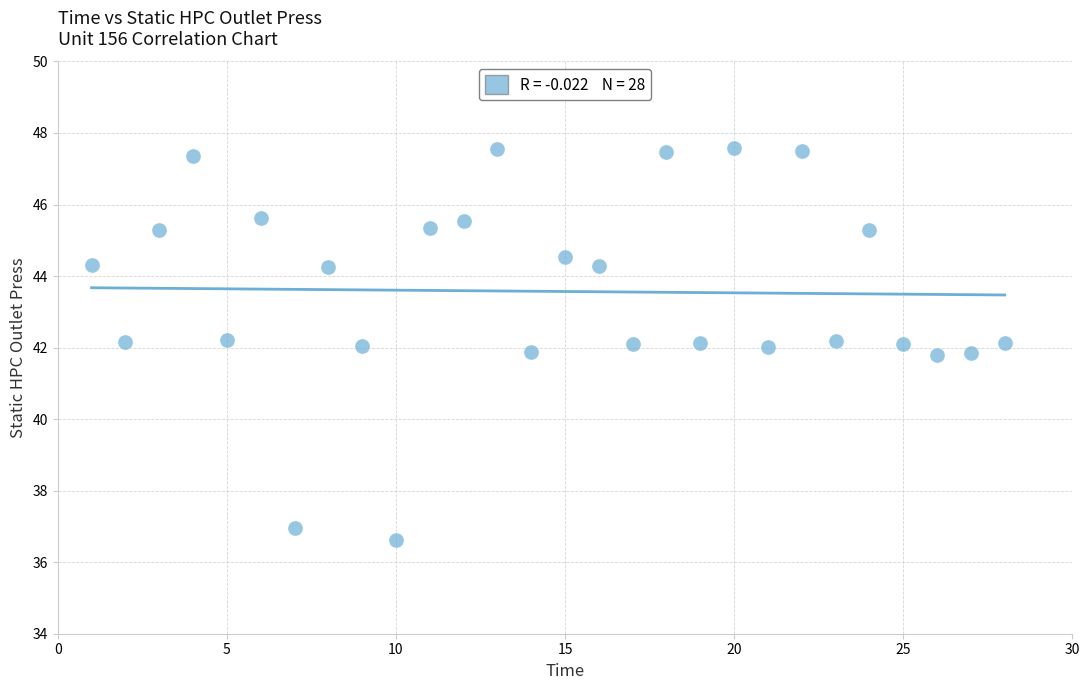

What is the range of X values (max minus min)?

27.0